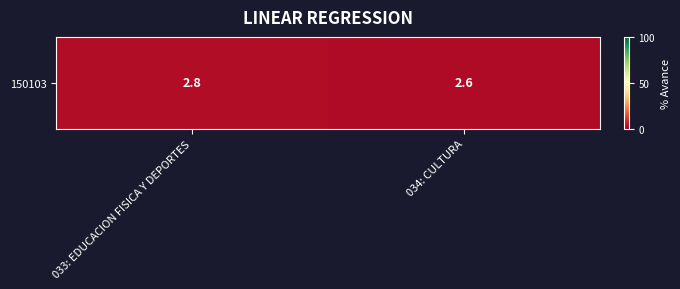

What is the sum of all values?

5.4